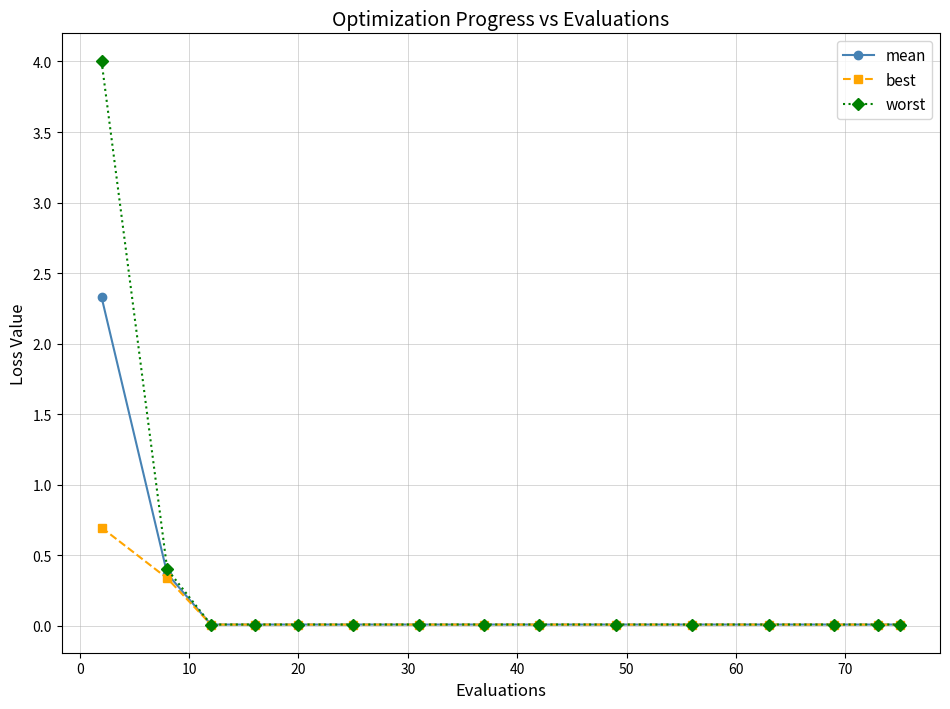

Which series has the widest spread of values?

worst